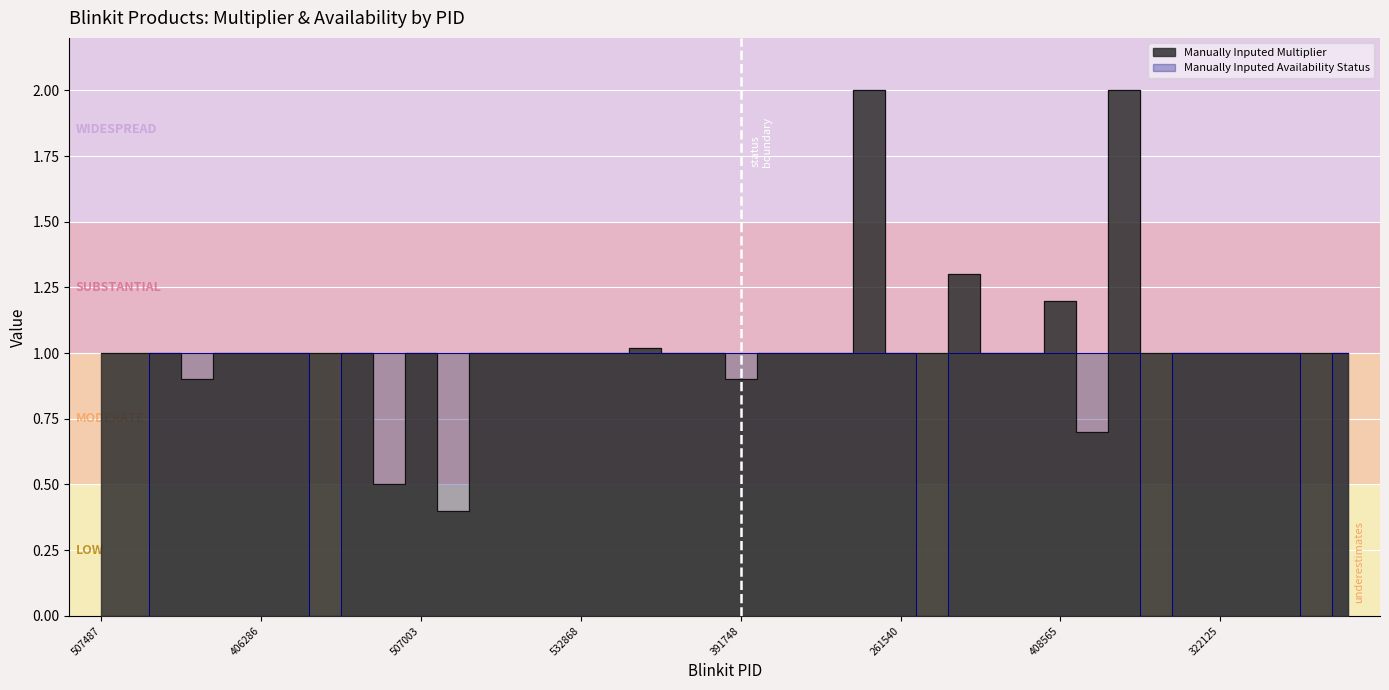

Where do Manually Inputed Availability Status and Manually Inputed Multiplier first cross each other?

408565 and 394402